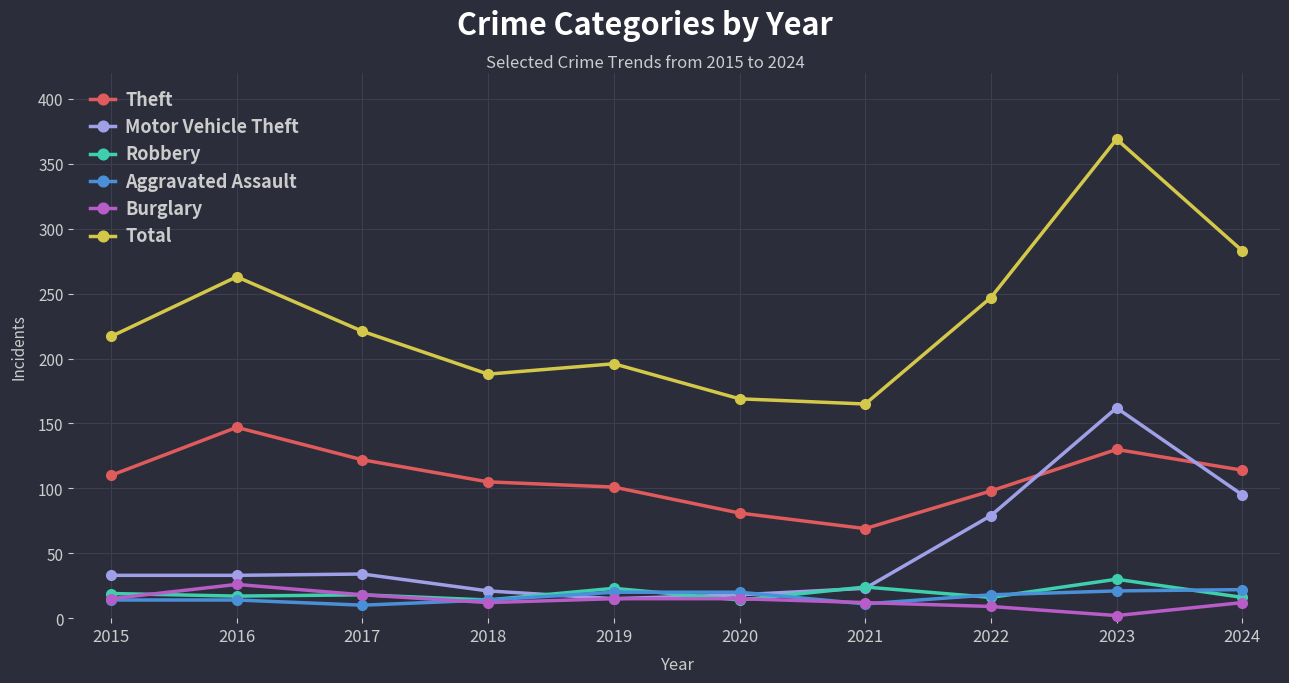

Does the chart have visible grid lines?

Yes